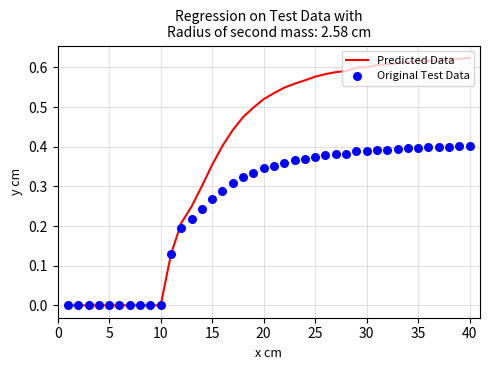

At how many categories does at least one series exceed 0?

30